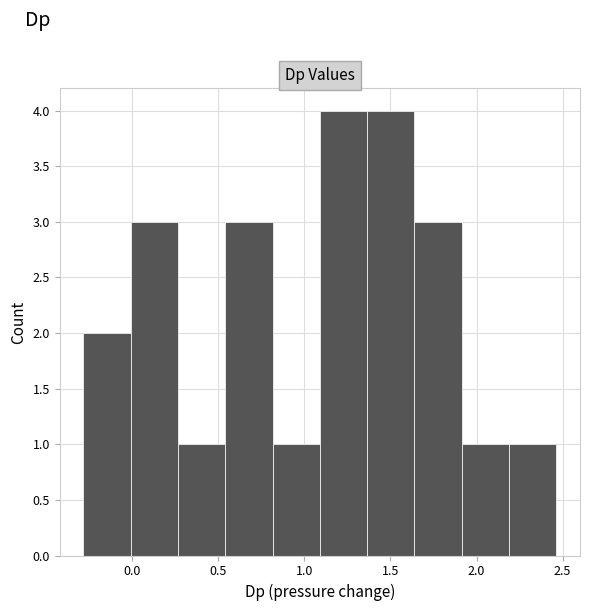

Reading left to right, transcribe this chart: for each bar, give the range it covers on the x-axis and its height. Neither the bar edges nor the heights are printed on the chart, so give them approximately, as read against the axes.

-0.30 to 0.00: 2
0.00 to 0.25: 3
0.25 to 0.55: 1
0.55 to 0.80: 3
0.80 to 1.10: 1
1.10 to 1.35: 4
1.35 to 1.65: 4
1.65 to 1.90: 3
1.90 to 2.20: 1
2.20 to 2.45: 1